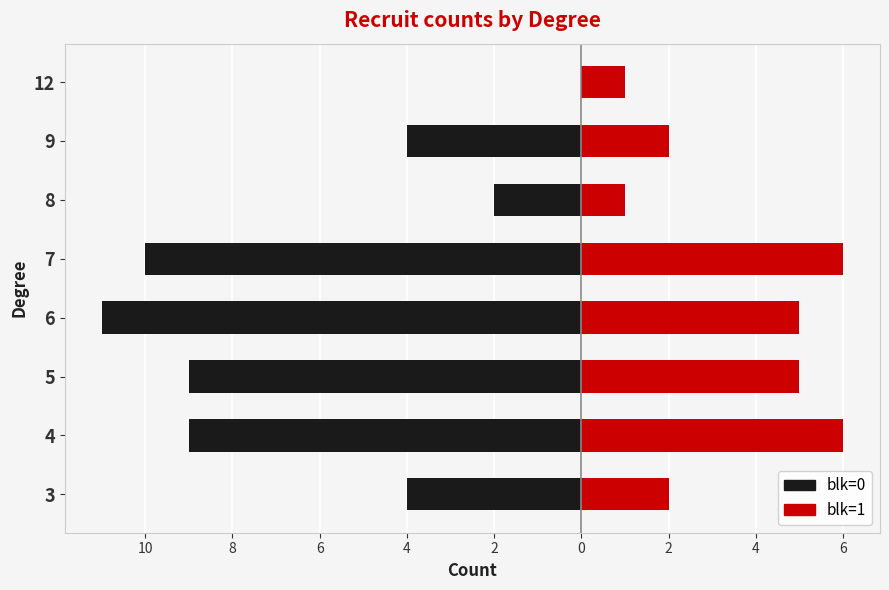

What is the average value of the blk=1 series?

4